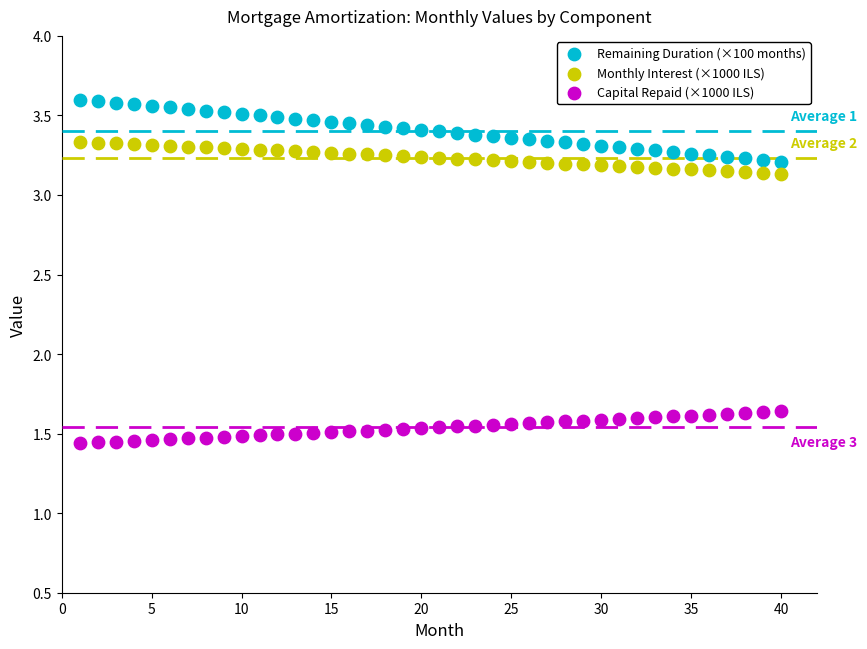

Which series reaches the maximum Y coordinate?

Remaining Duration (×100 months)